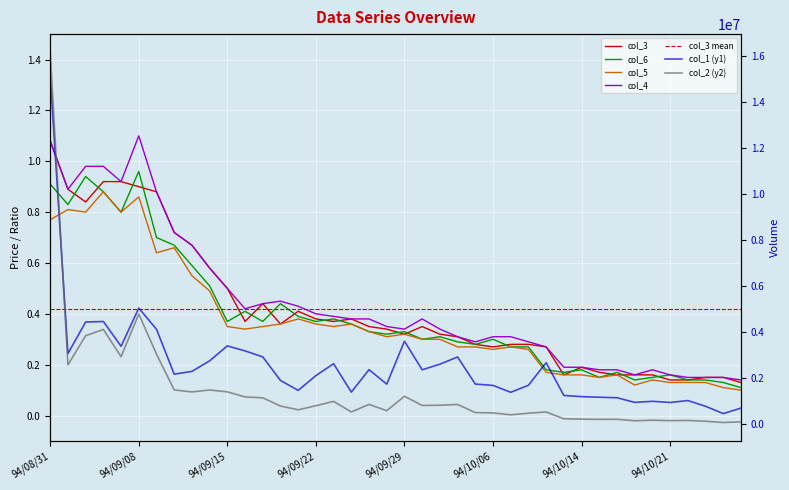

What is the approximate value of col_4 at 94/10/04?

0.3